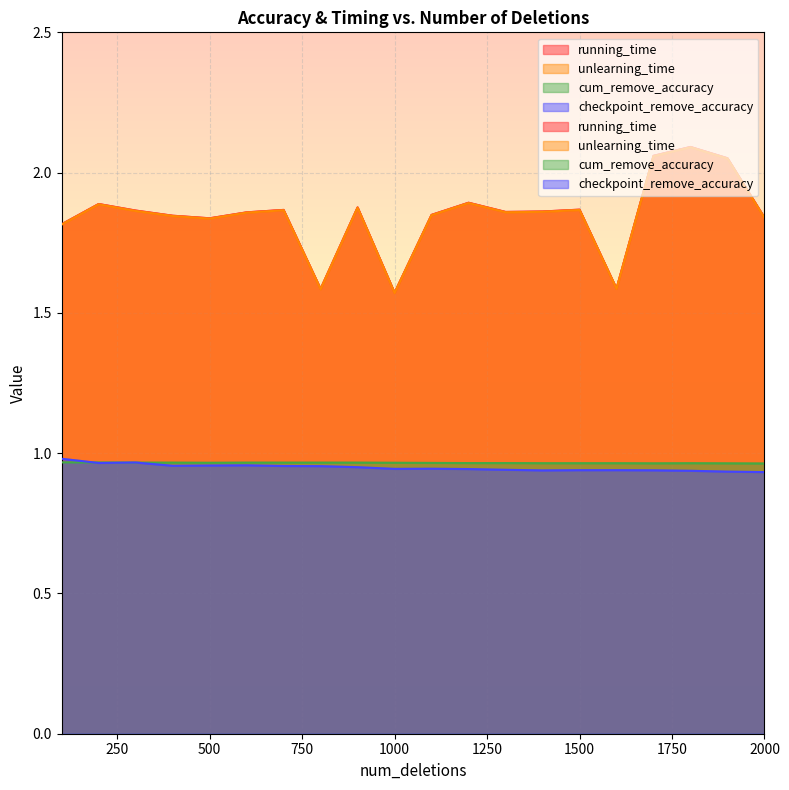

Is it true that running_time equals 1.8 at 1100?

True